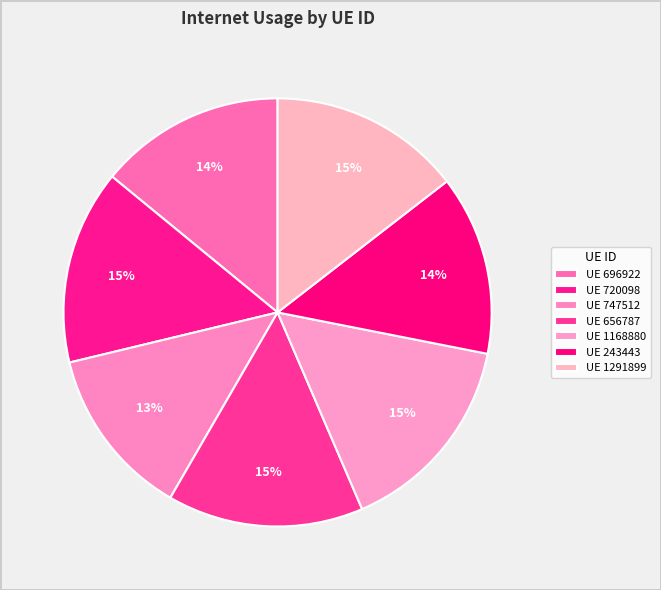

Count the number of slices in the pie.

7